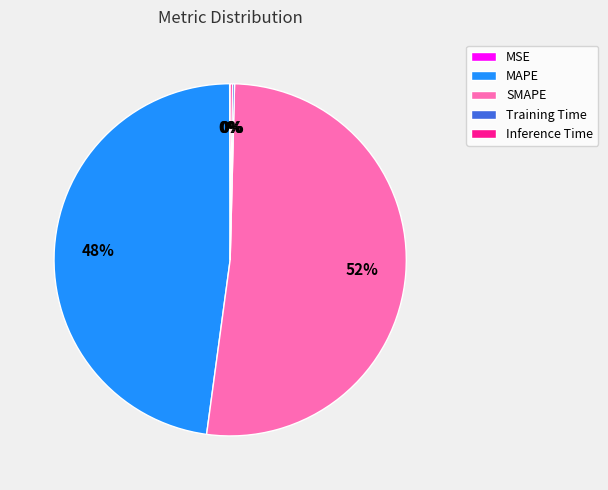

Which category has the biggest portion of the pie?

SMAPE